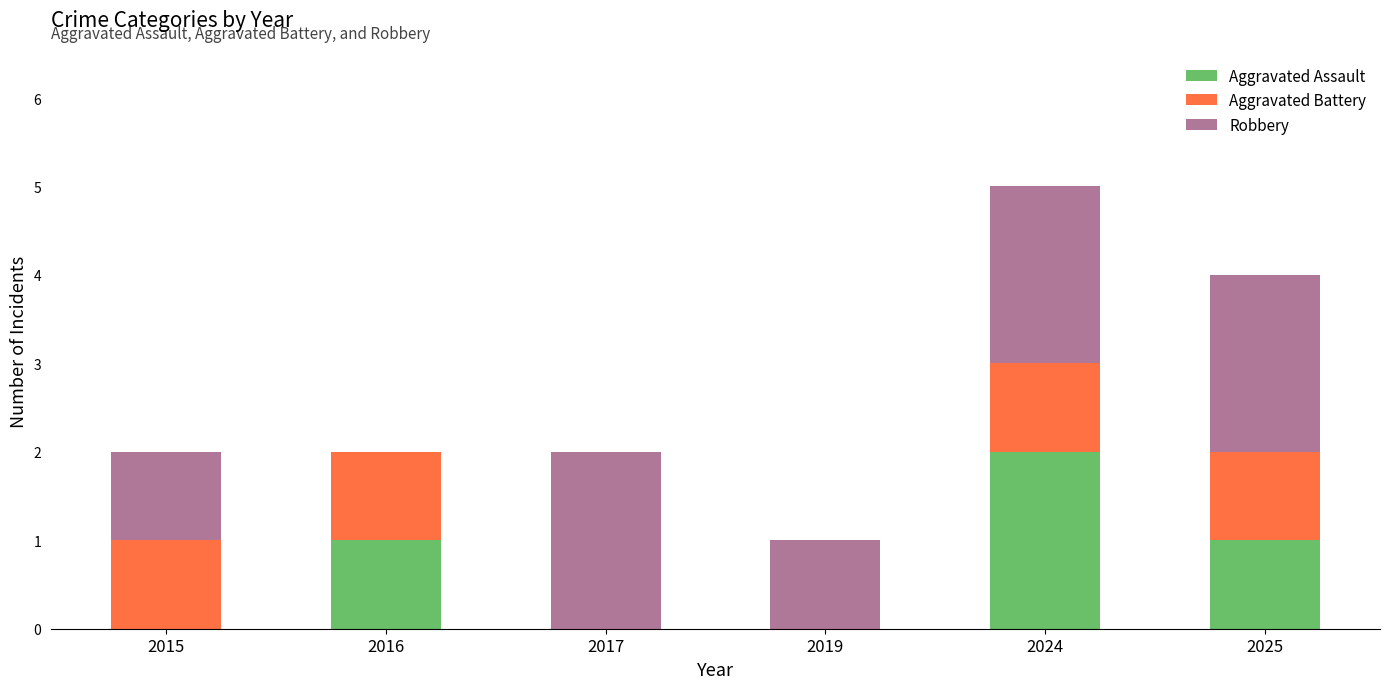

At which category is the sum across all series the highest?

2024